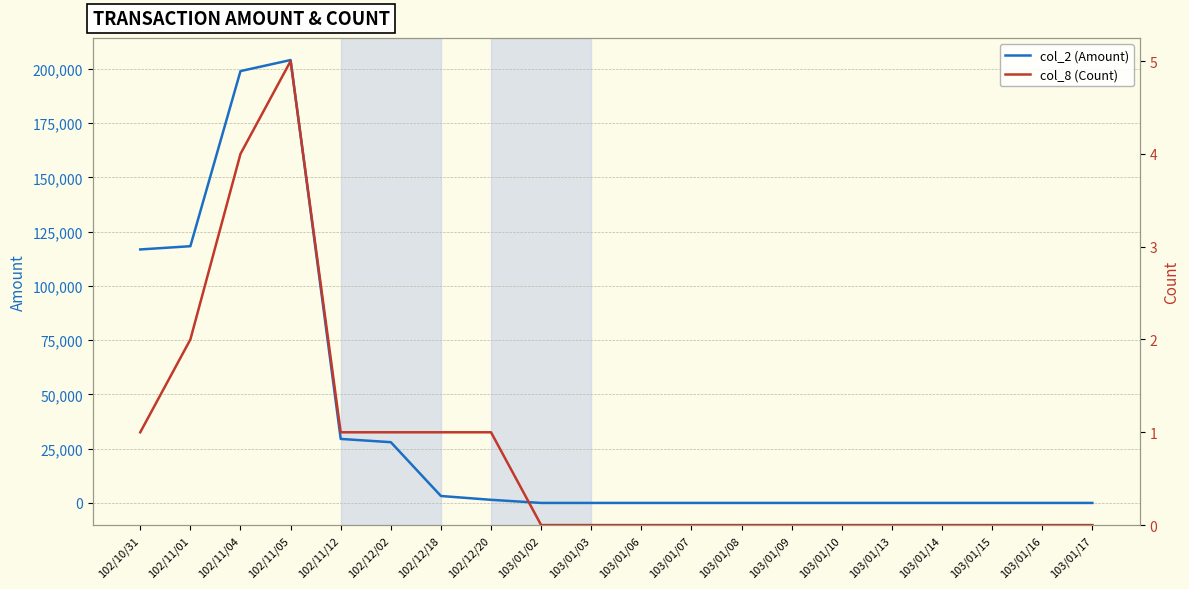

Reading right to left, what are all the values shown in this chart?

col_2 (Amount): 103/01/17=0	103/01/16=0	103/01/15=0	103/01/14=0	103/01/13=0	103/01/10=0	103/01/09=0	103/01/08=0	103/01/07=0	103/01/06=0	103/01/03=0	103/01/02=0	102/12/20=1440	102/12/18=3200	102/12/02=28000	102/11/12=29500	102/11/05=204110	102/11/04=199010	102/11/01=118310	102/10/31=116820
col_8 (Count): 103/01/17=0	103/01/16=0	103/01/15=0	103/01/14=0	103/01/13=0	103/01/10=0	103/01/09=0	103/01/08=0	103/01/07=0	103/01/06=0	103/01/03=0	103/01/02=0	102/12/20=1	102/12/18=1	102/12/02=1	102/11/12=1	102/11/05=5	102/11/04=4	102/11/01=2	102/10/31=1